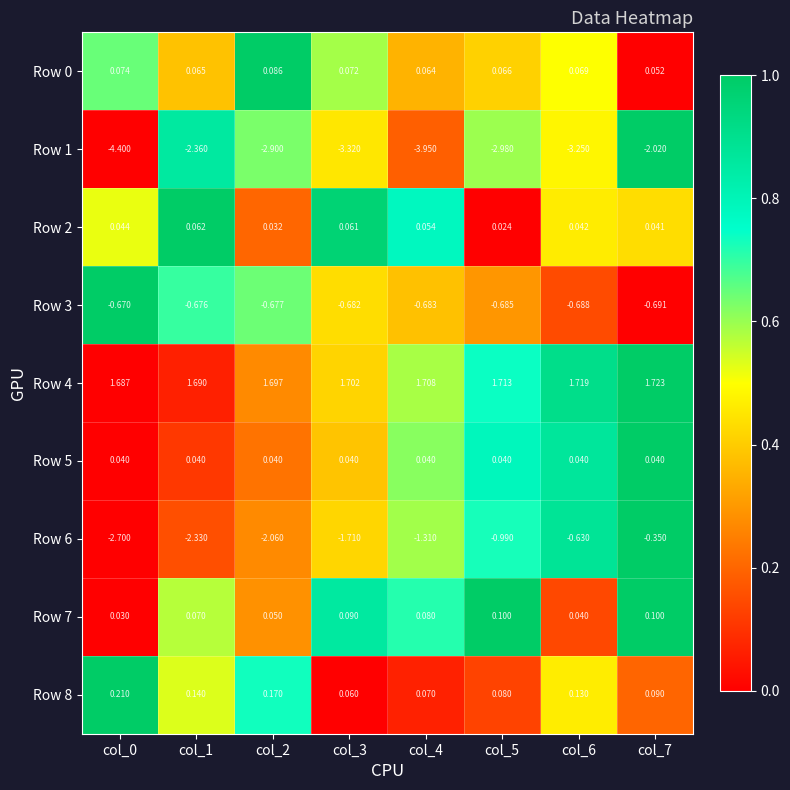

Is the value of Row 8 at col_5 greater than the value of Row 3 at col_6?

Yes